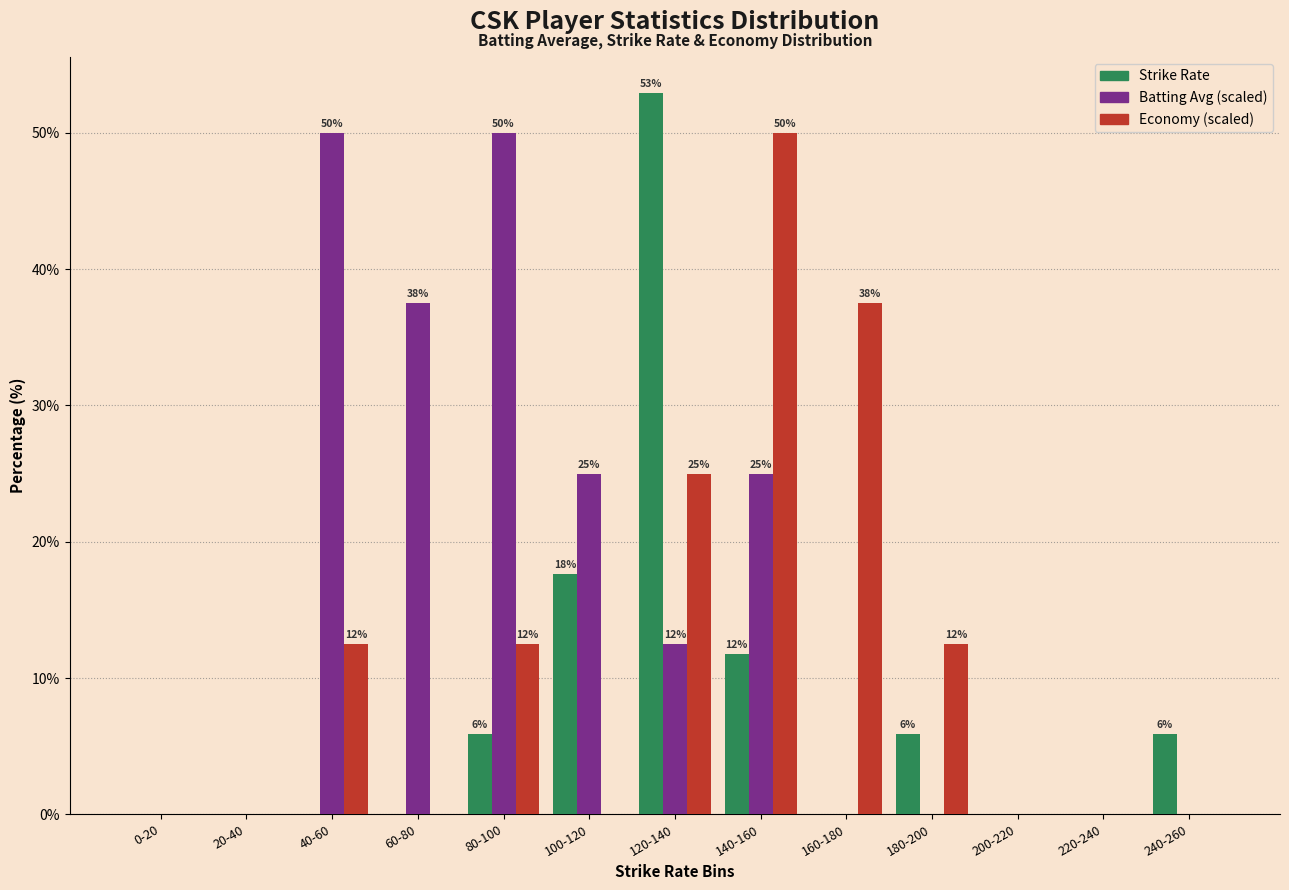

At which category is the sum across all series the highest?

120-140